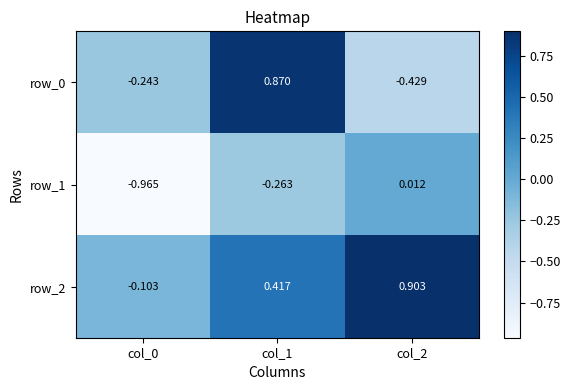

At which label does row_2 first exceed 0?

col_1